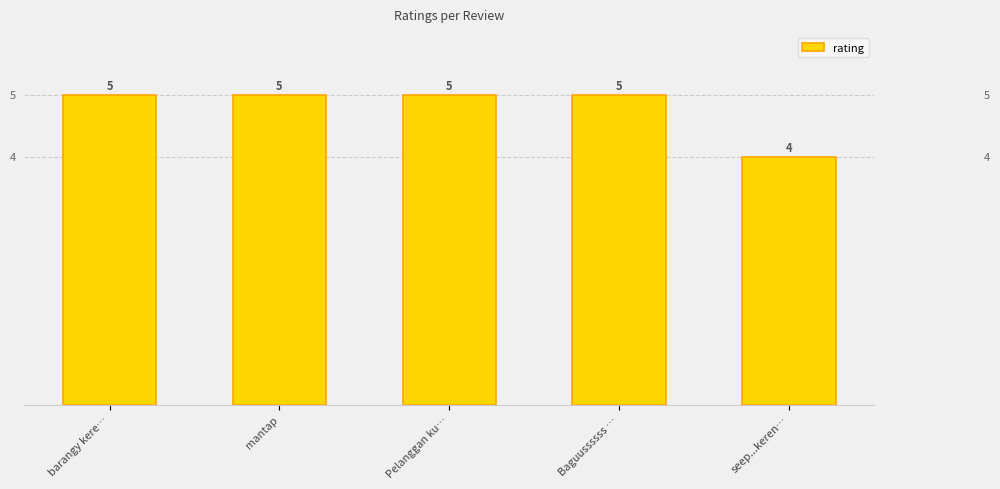

Is it true that the value at barangy kere… is 3?

False